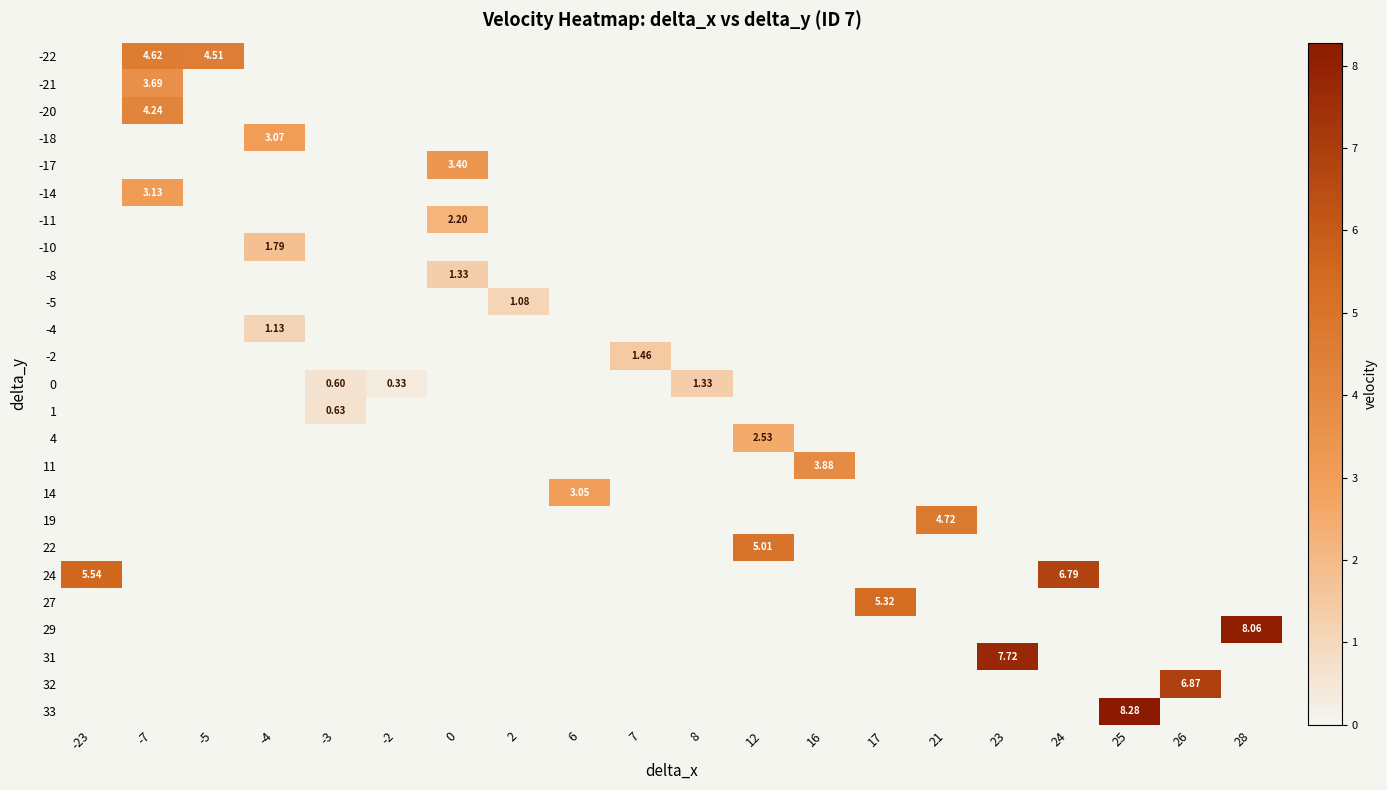

Is it true that -14 equals 1.9 at 0?

False